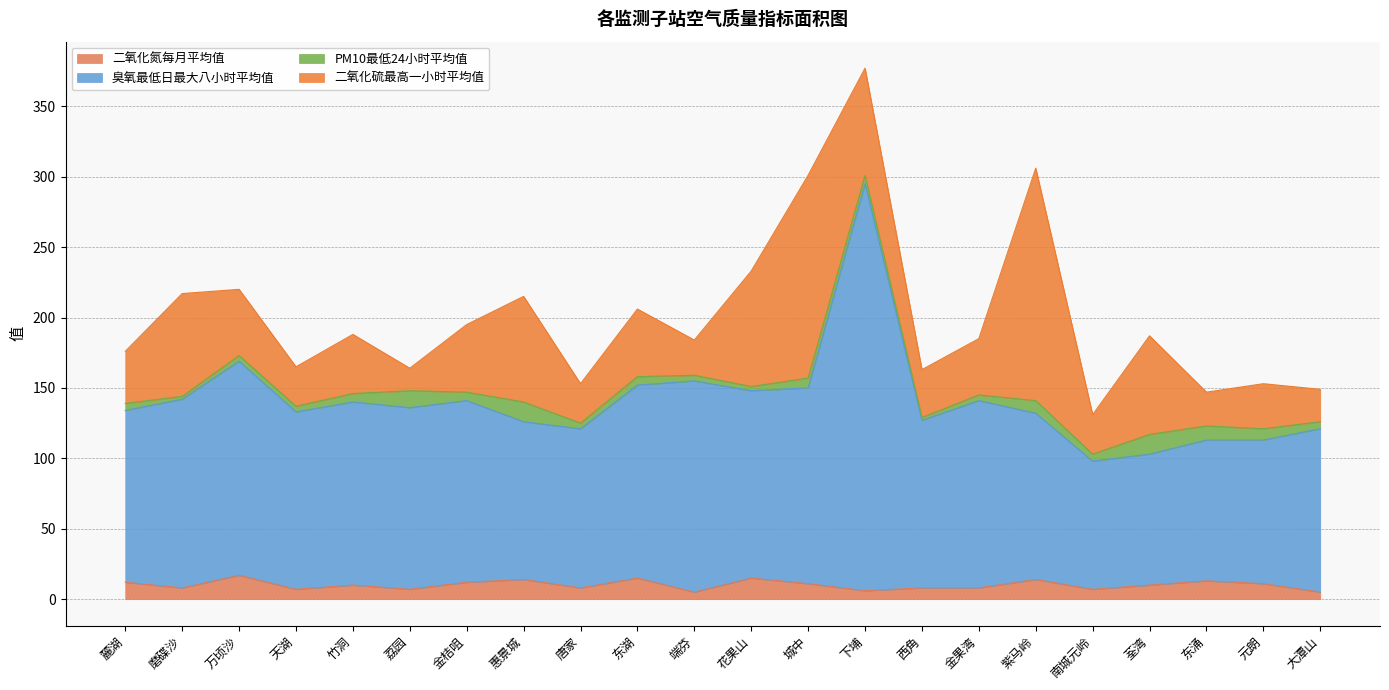

The value of 臭氧最低日最大八小时平均值 at 大潭山 is 121. True or false?

True